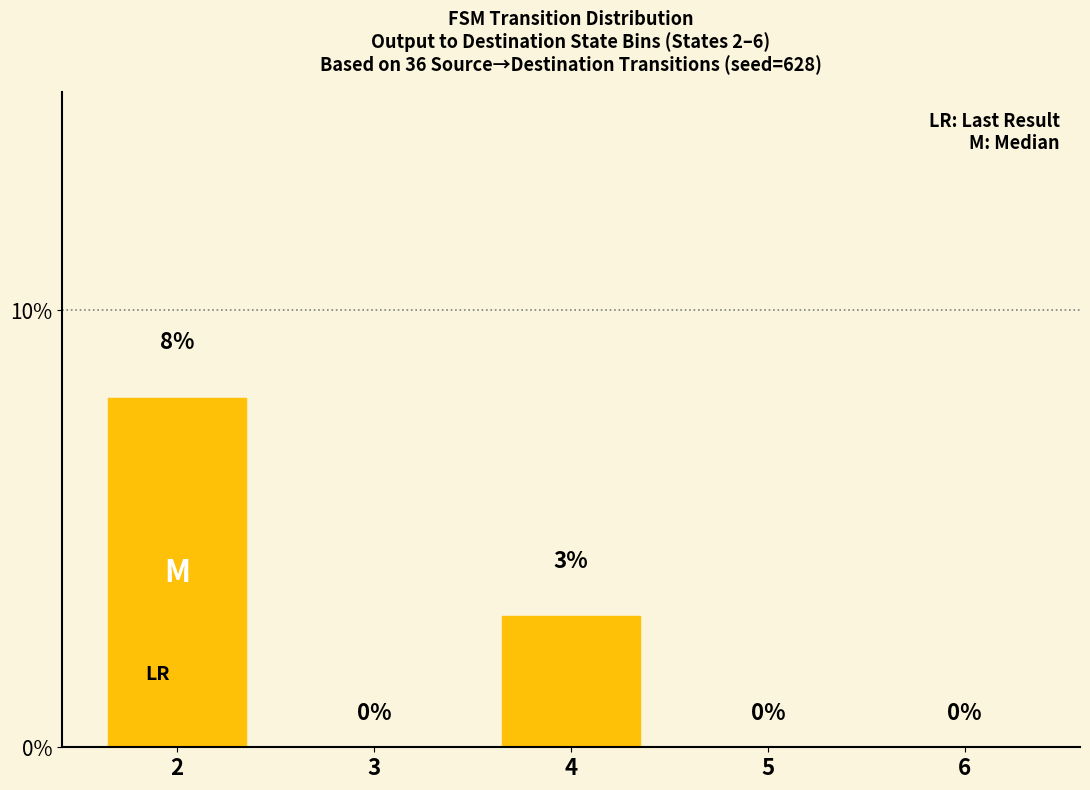

The value at 3 is -3. True or false?

False